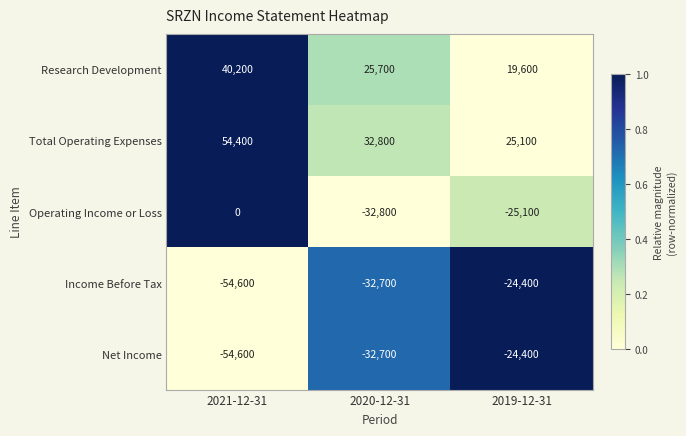

Reading left to right, transcribe all the data shown in this chart.

Research Development: 2021-12-31=40200	2020-12-31=25700	2019-12-31=19600
Total Operating Expenses: 2021-12-31=54400	2020-12-31=32800	2019-12-31=25100
Operating Income or Loss: 2021-12-31=0	2020-12-31=-32800	2019-12-31=-25100
Income Before Tax: 2021-12-31=-54600	2020-12-31=-32700	2019-12-31=-24400
Net Income: 2021-12-31=-54600	2020-12-31=-32700	2019-12-31=-24400